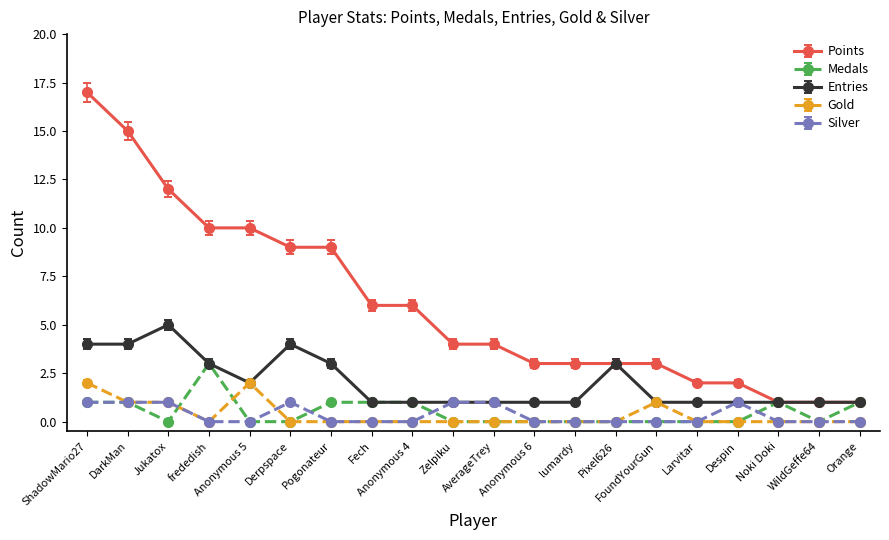

What is the sum of the Entries values at Pogonateur and Anonymous 5?

5